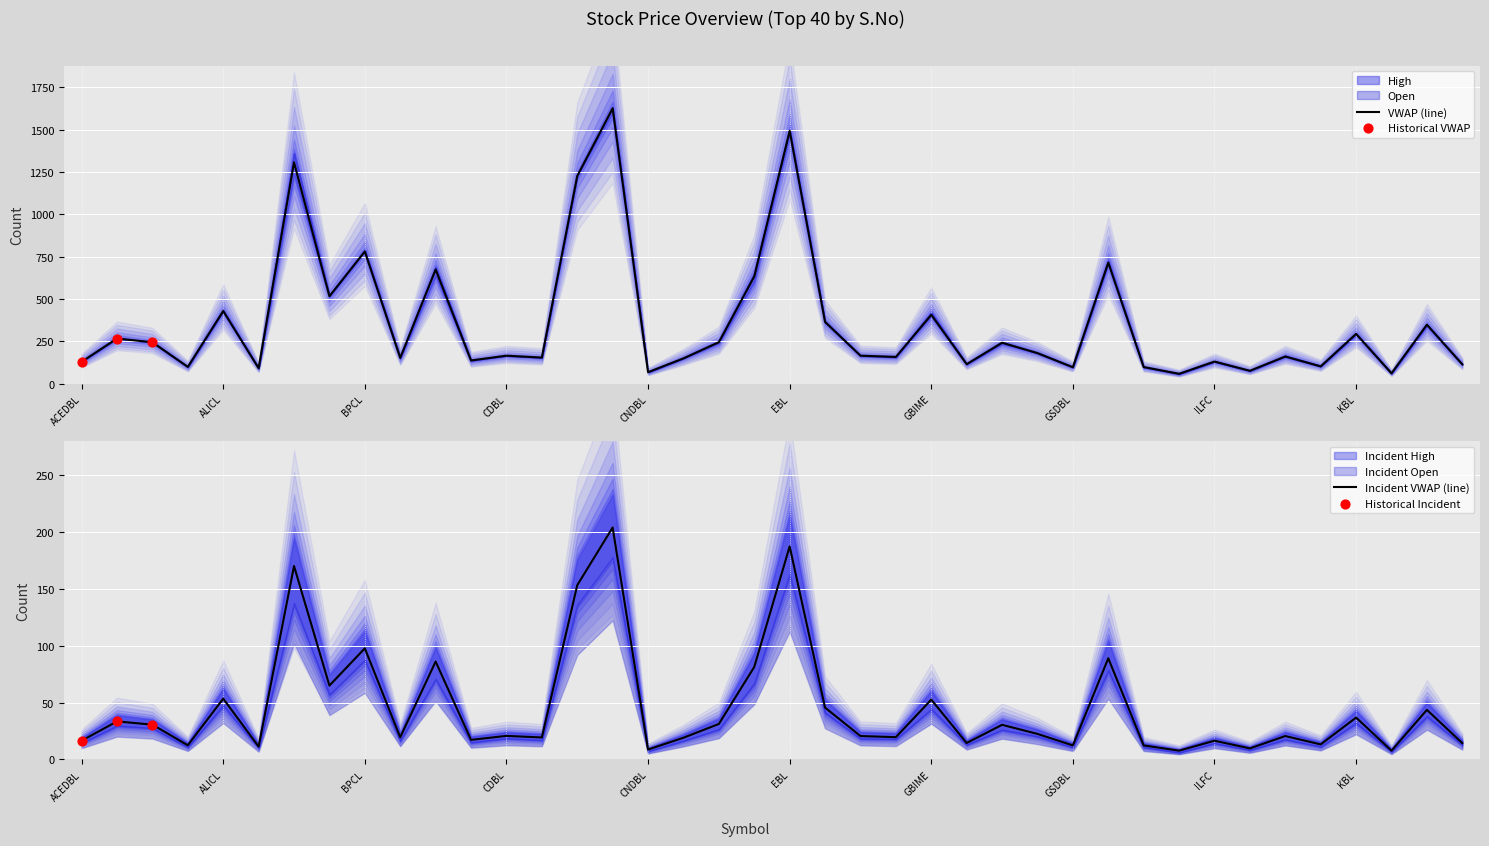

Is the value of High at CZBIL greater than the value of Open at JBNL?

No